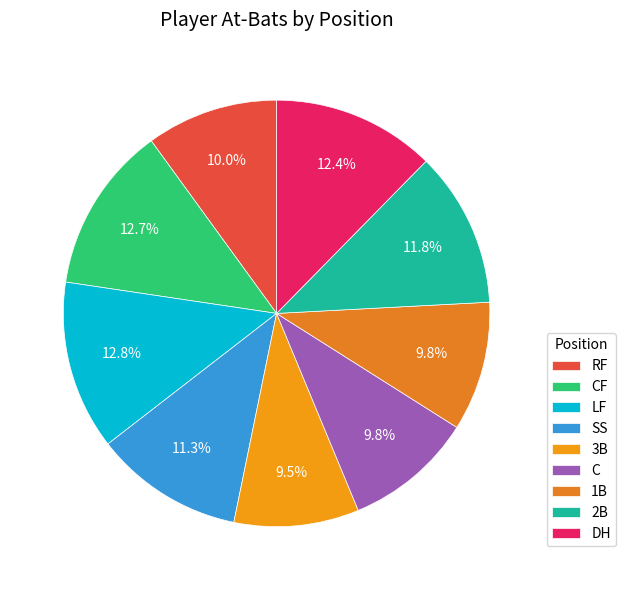

To the nearest percent, what is the combined percentage of 2B and CF?

24%